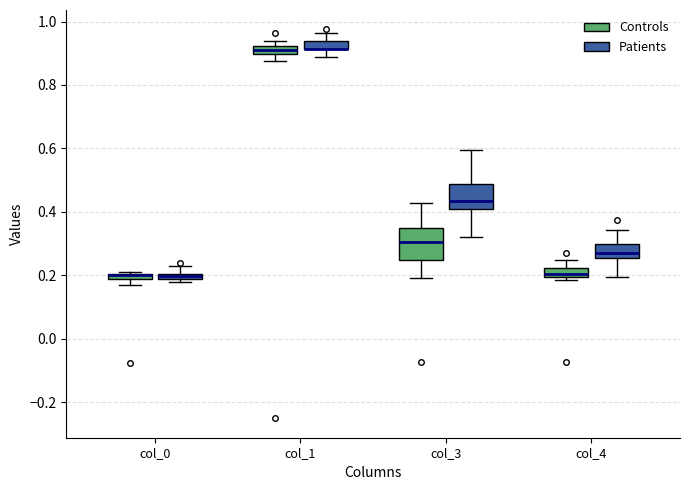

Where does the upper whisker of the box for col_3 (Patients) end on the y-axis? The values are not printed on the chart, so give them approximately, as read against the axis.

0.60